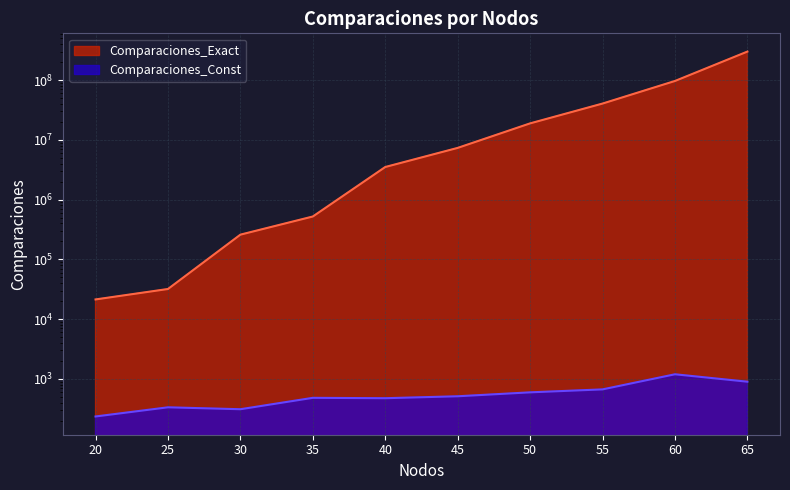

Does the chart have visible grid lines?

Yes